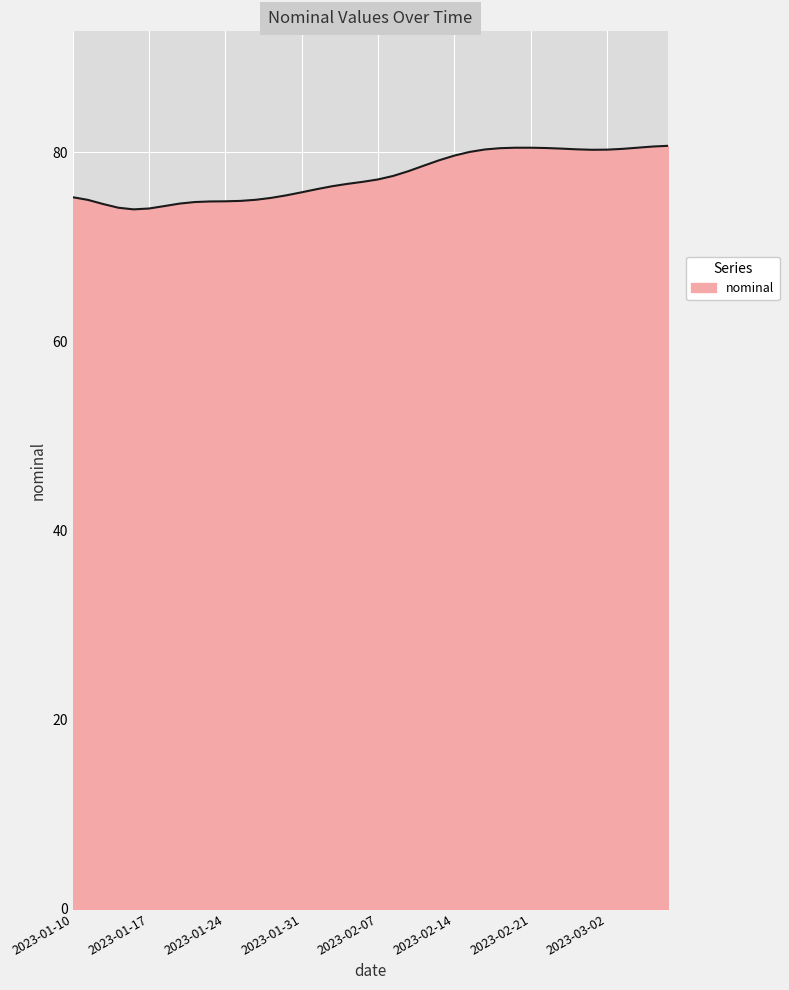

How many lines are shown in the chart?

1